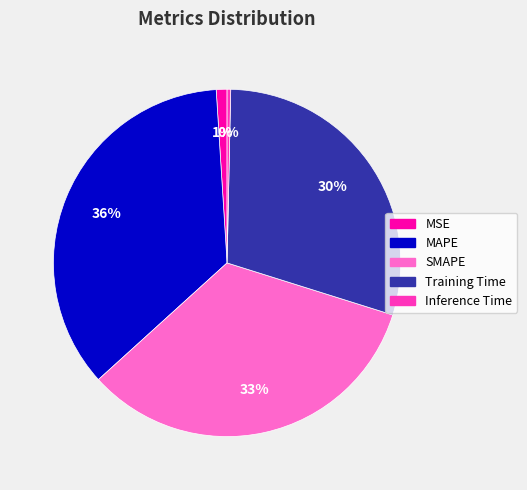

True or false: MSE accounts for 8% of the total.

False